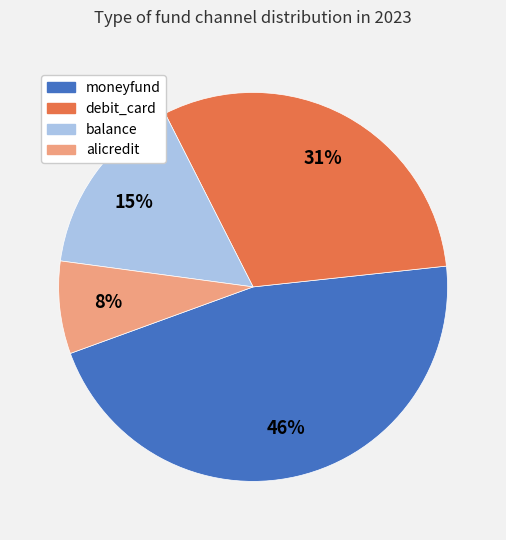

What percentage is the balance slice, to the nearest percent?

15%